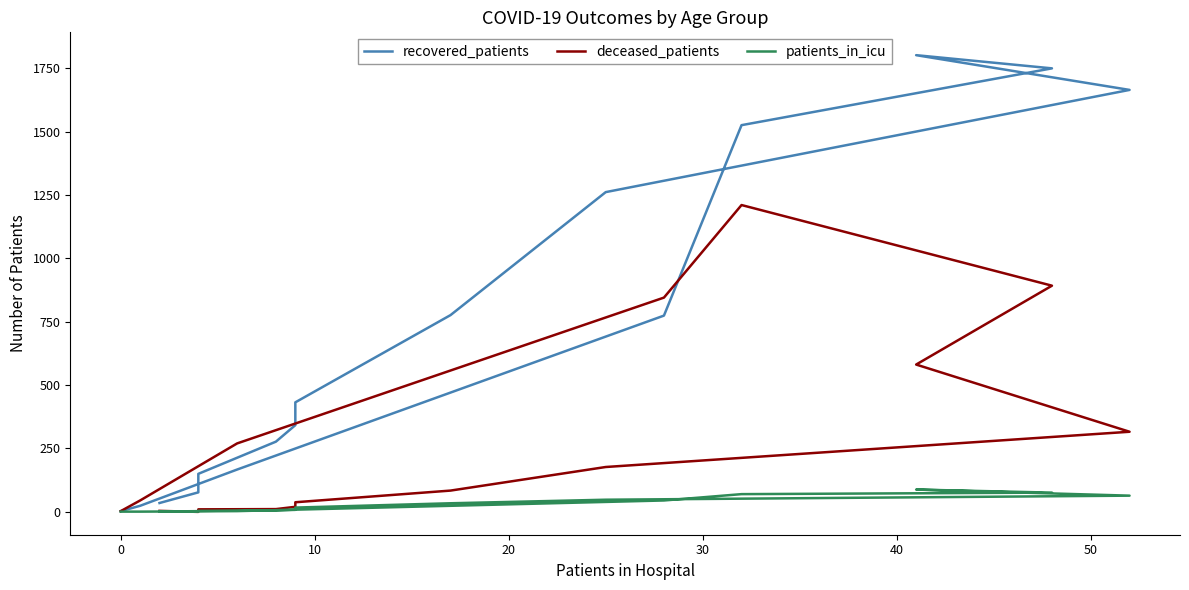

What is the maximum value shown in the chart?

1801